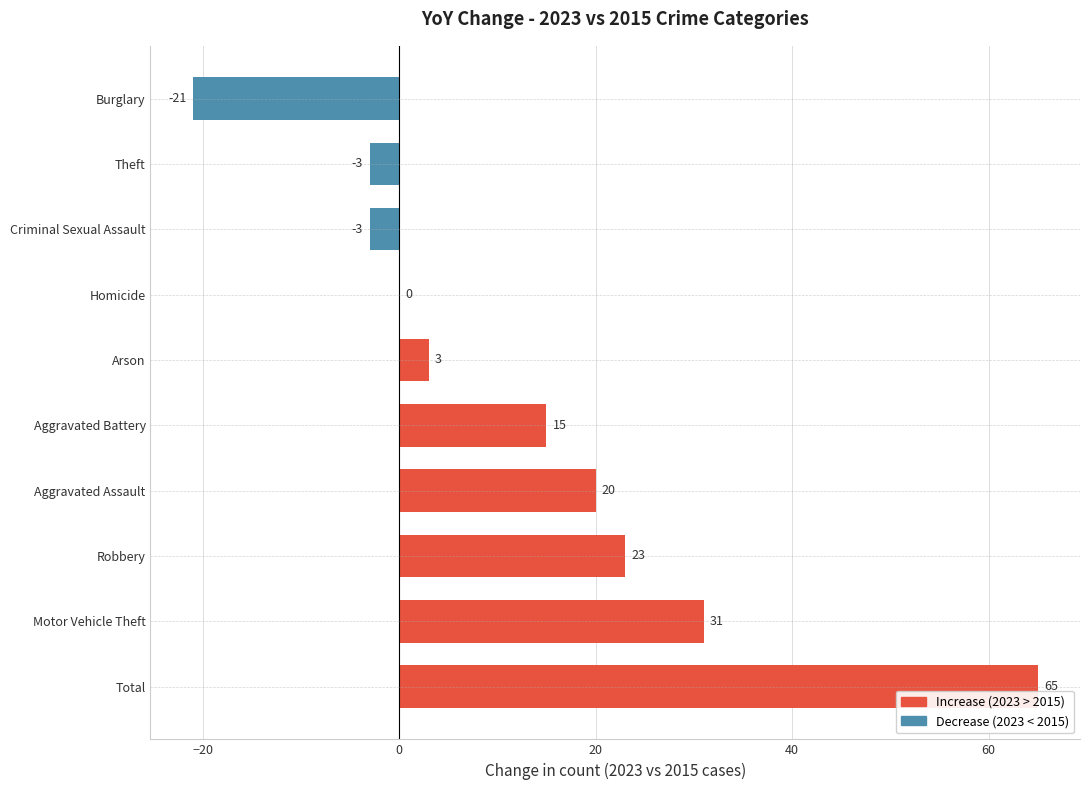

What is the change in value from Aggravated Battery to Criminal Sexual Assault?

-18